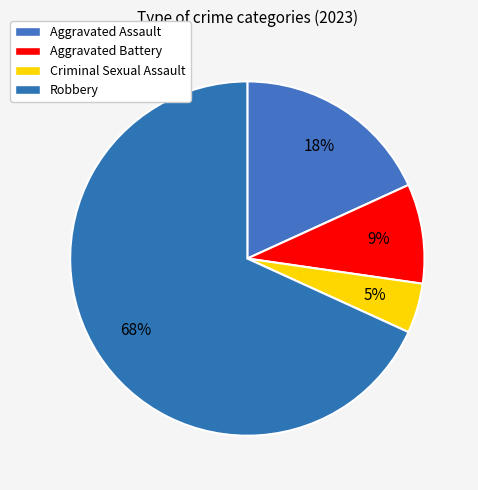

How many slices are in this pie chart?

4